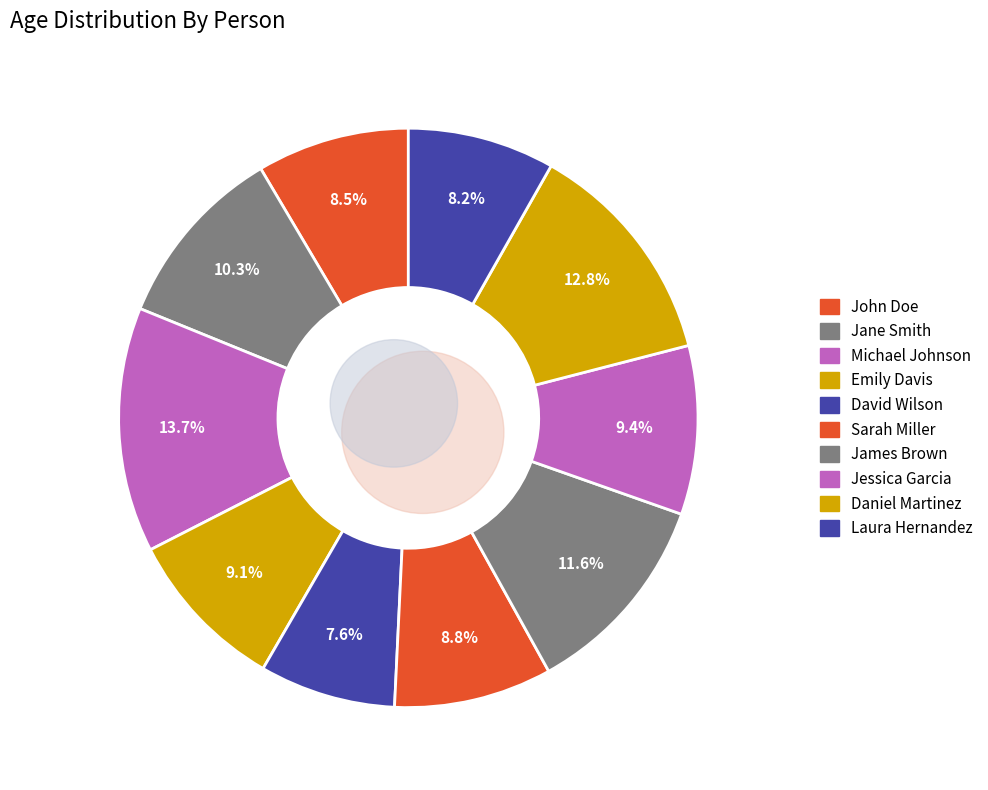

What is the change in value from Emily Davis to Laura Hernandez?

-3